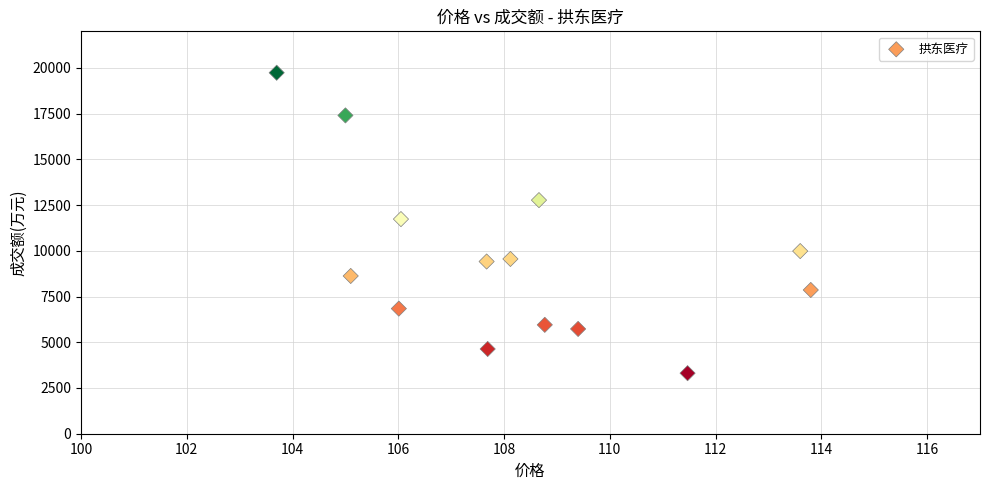

What is the range of Y values (max minus min)?

16426